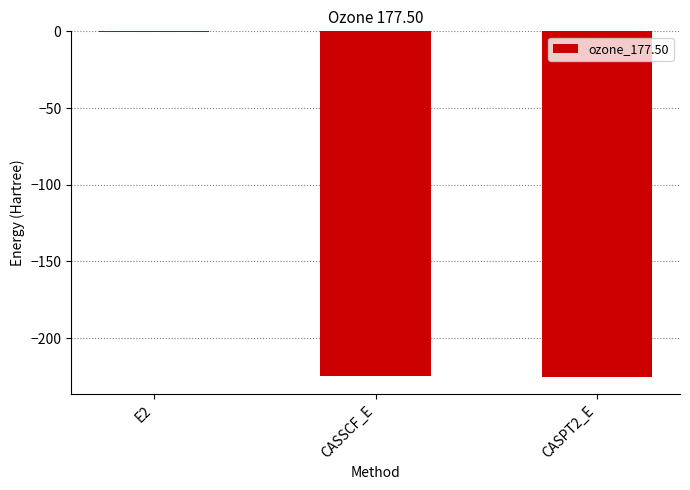

Is it true that the value at E2 is -0.7?

True